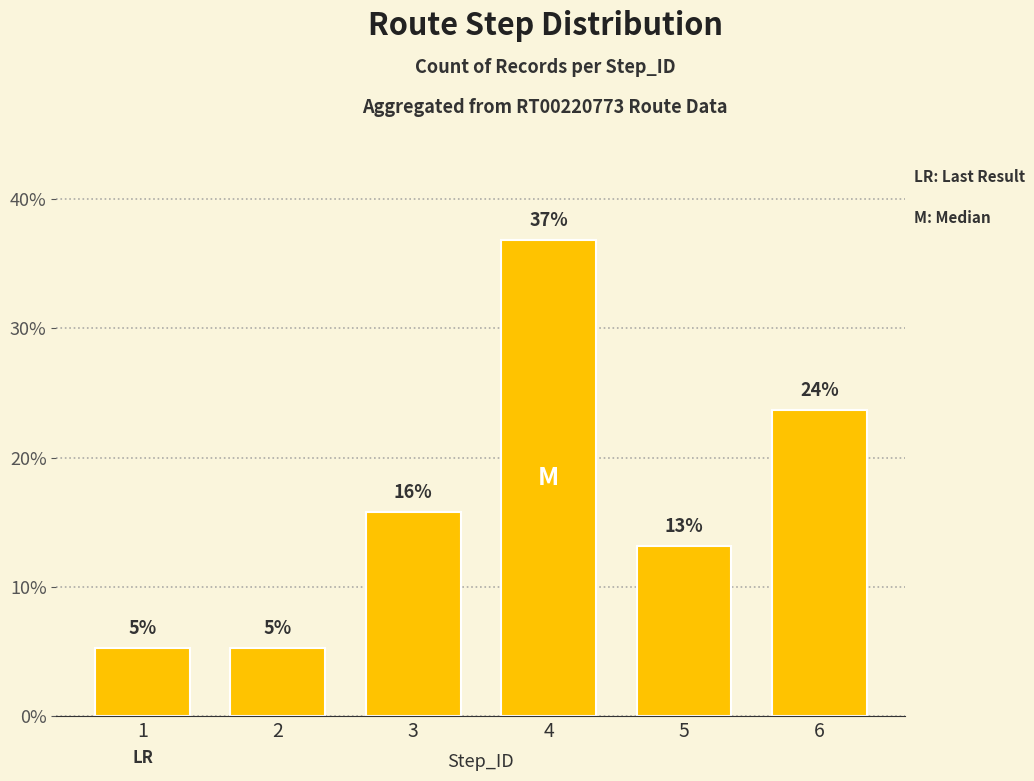

The value at 1 is 0.0. True or false?

False